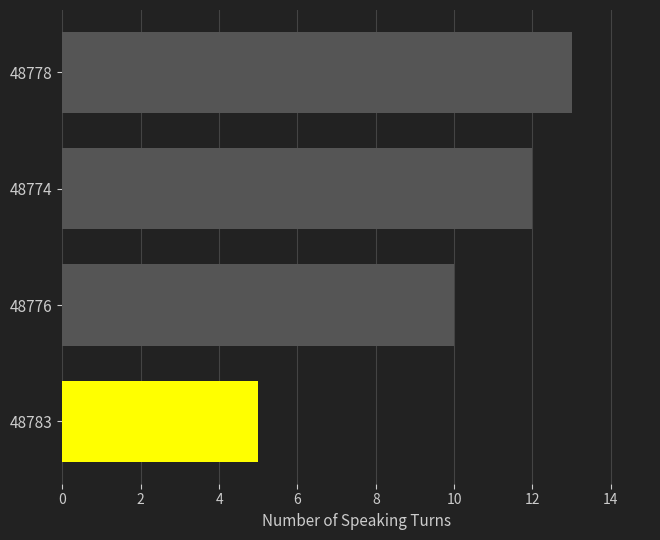

What is the minimum value shown in the chart?

5